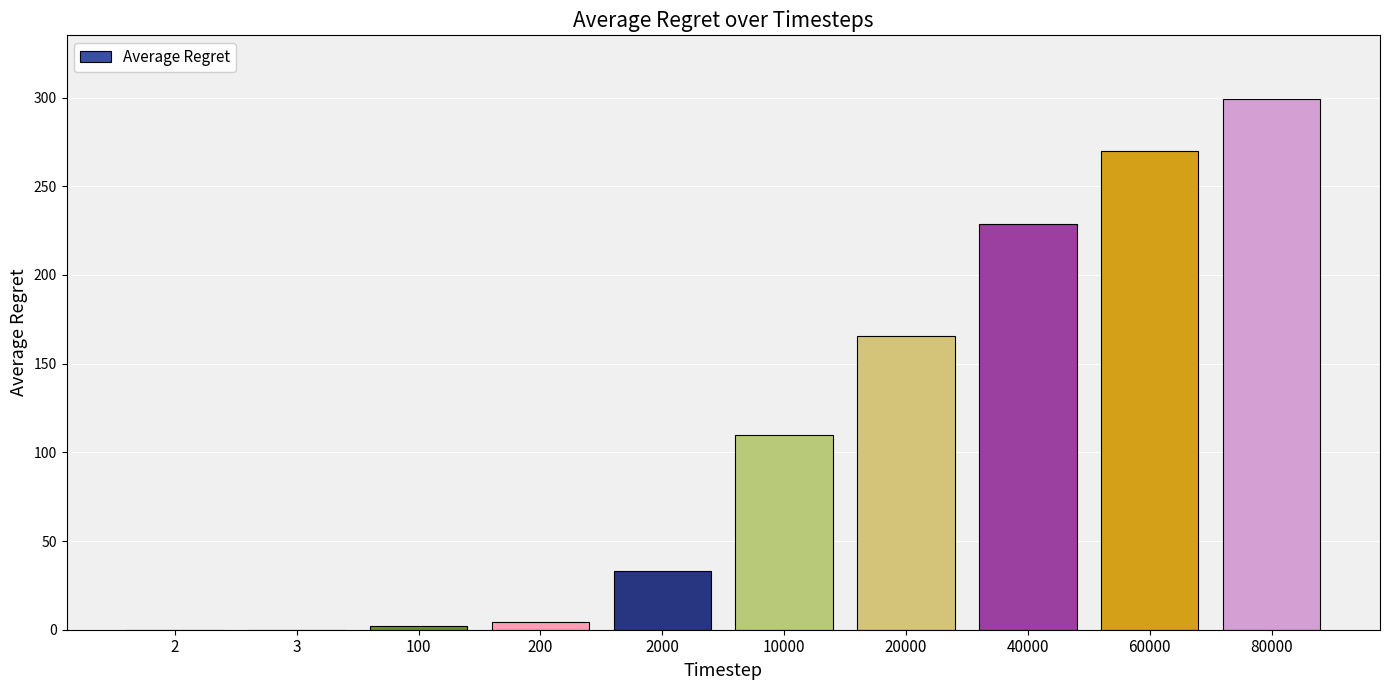

Are the bars grouped side by side (vs. stacked)?

No